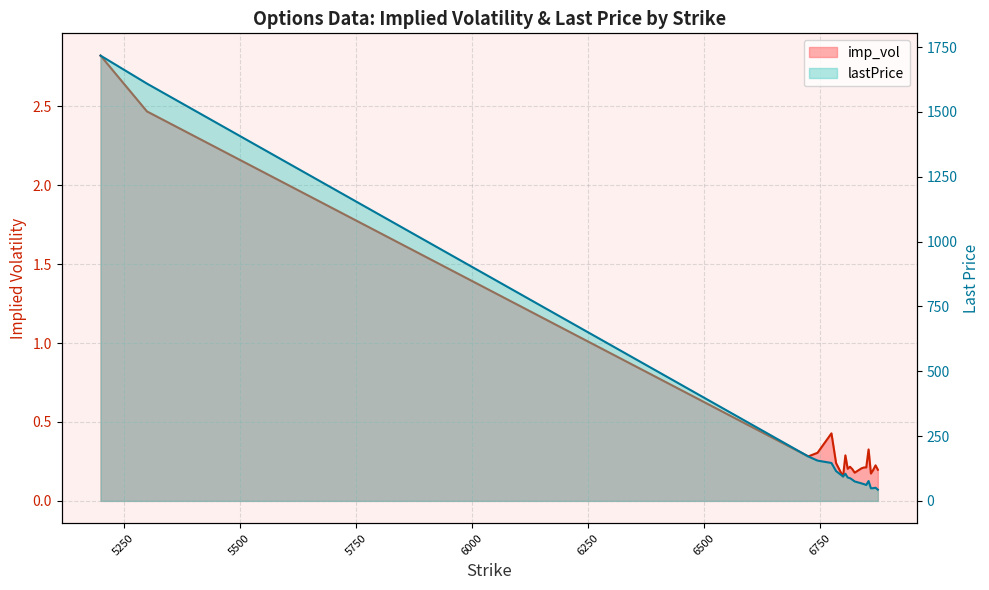

Reading left to right, extract all data points from this chart.

imp_vol: 2.8	2.5	0.3	0.3	0.4	0.2	0.2	0.3	0.2	0.2	0.2	0.2	0.2	0.2	0.2	0.3	0.2	0.2	0.2	0.2
lastPrice: 1717.1	1609.1	171.4	155.4	146.2	114.8	94.3	104.6	90.1	87.6	81.7	75.1	67.4	64.6	61.3	76.6	48.5	49.0	50.8	43.2